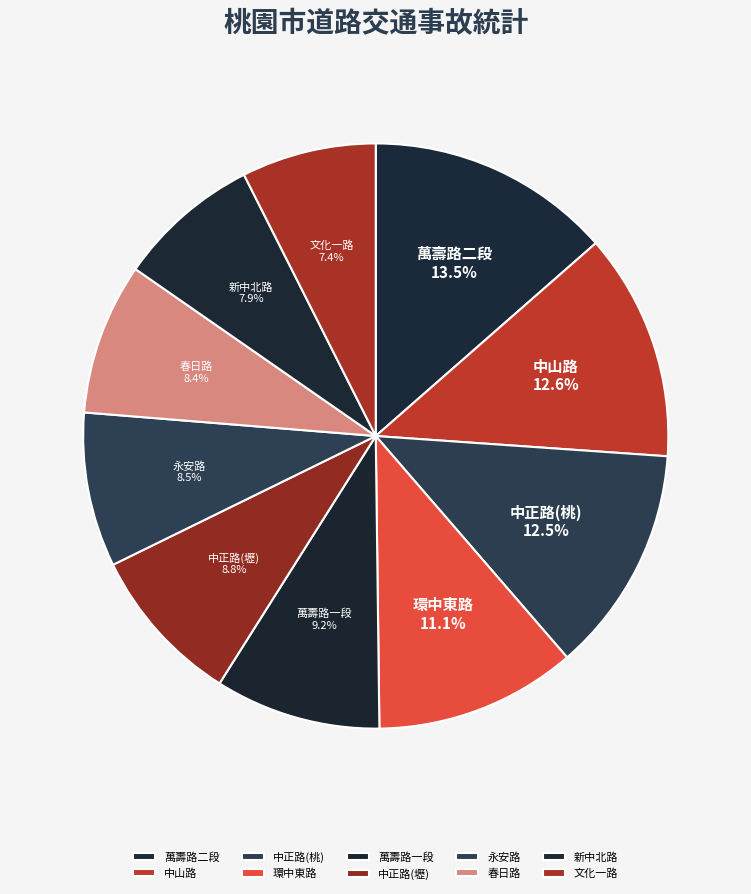

To the nearest percent, what is the difference between the largest and smallest slice percentages?

6%